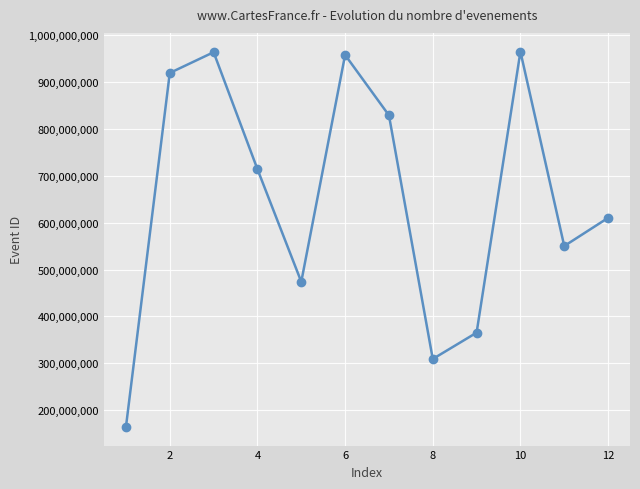

How many lines are shown in the chart?

1